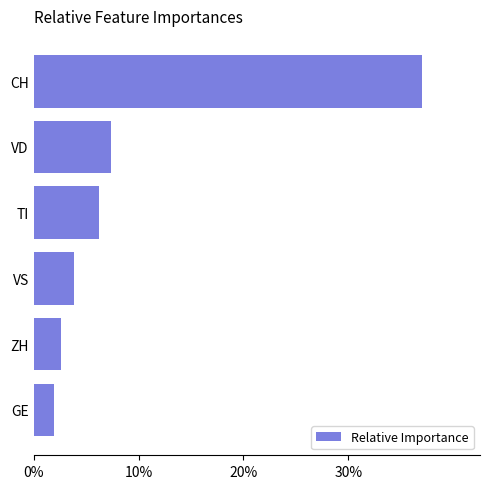

The value at VD is 7.4. True or false?

True